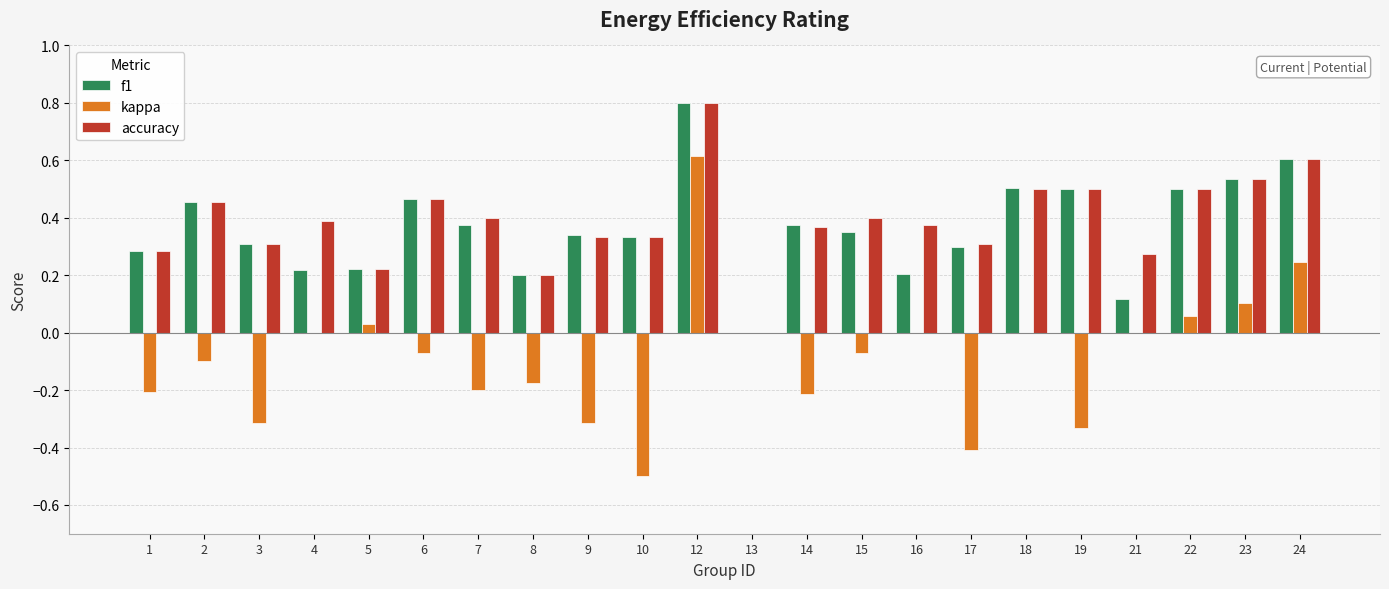

How many values in the accuracy series exceed 0?

21